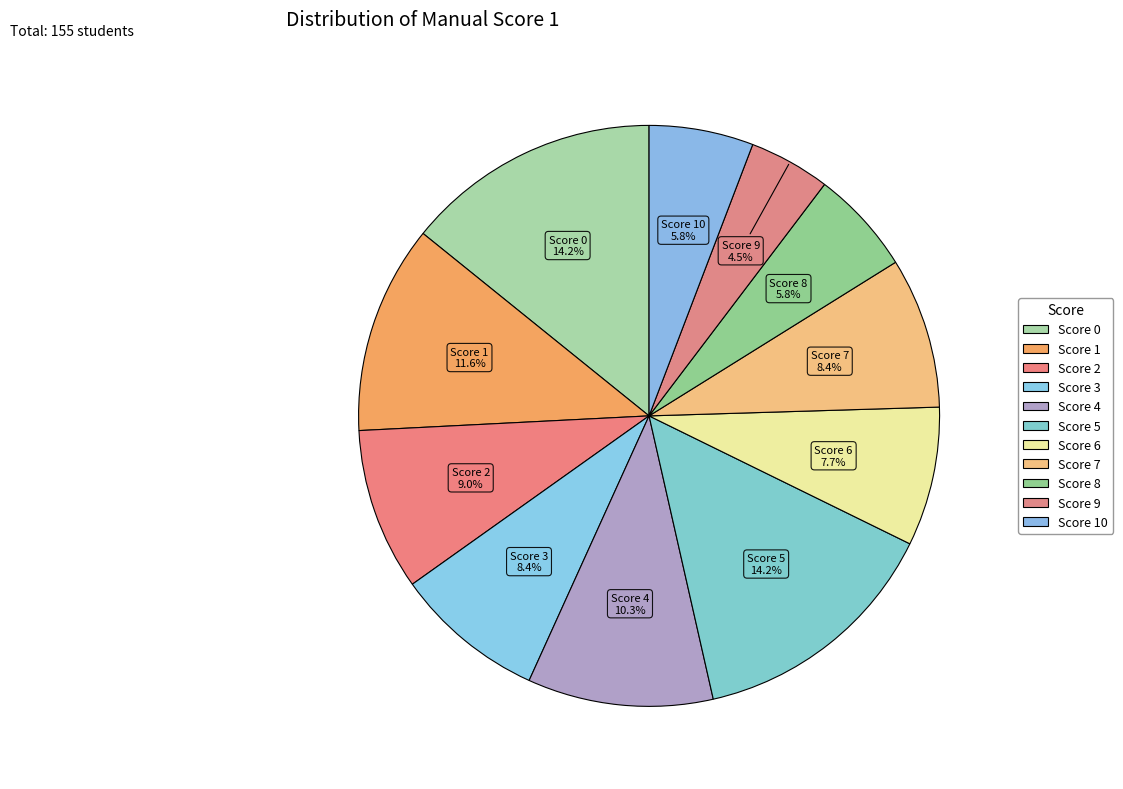

How many segments does this pie chart have?

11